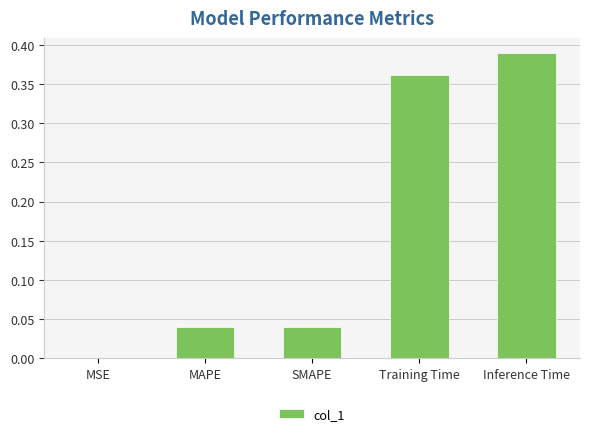

At which category does the chart reach its peak across all series?

Inference Time